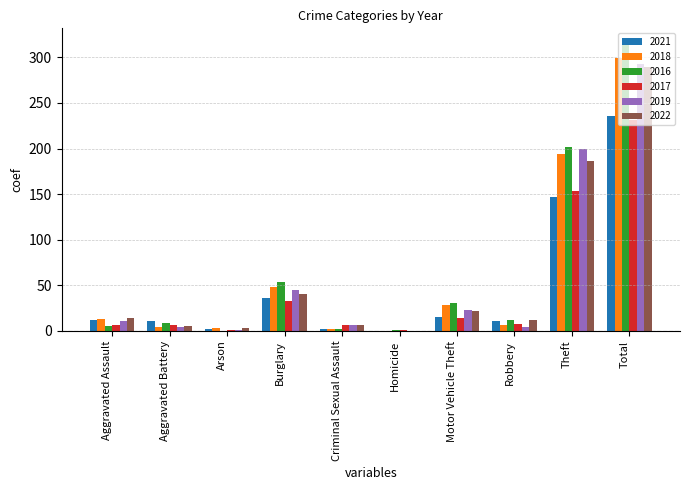

The value of 2017 at Theft is 154. True or false?

True